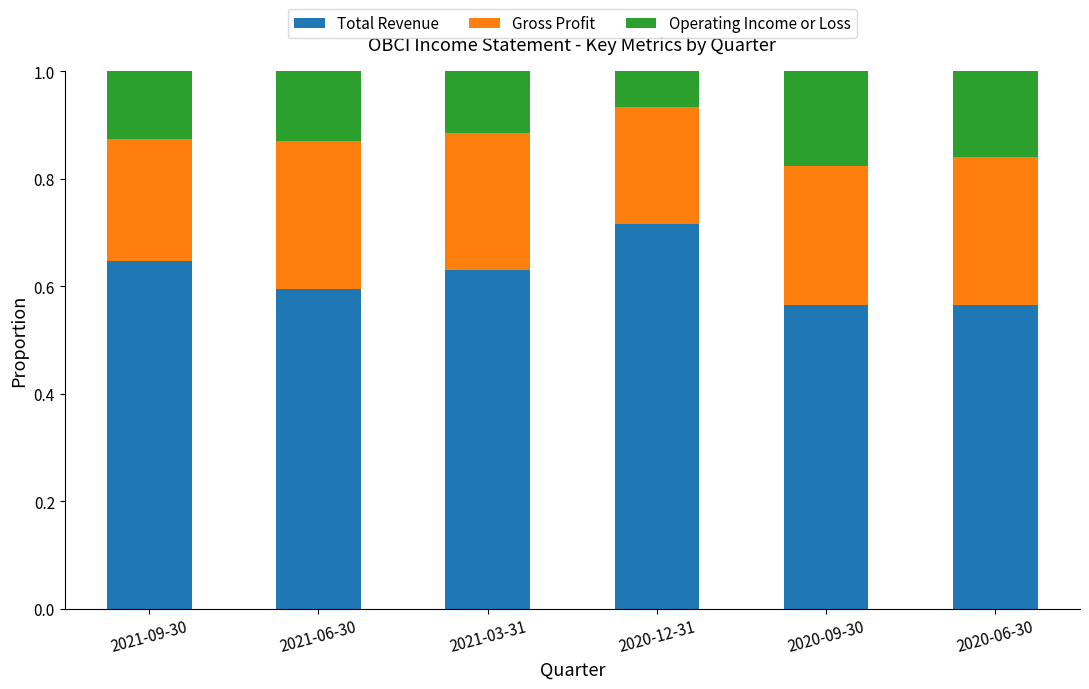

How many bars are there in total?

6